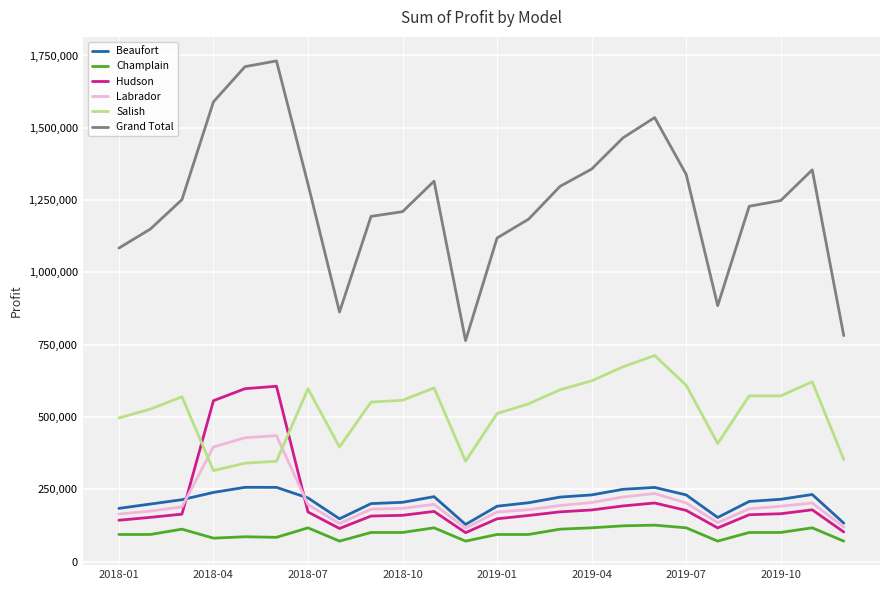

Which series has the largest total across all categories?

Grand Total